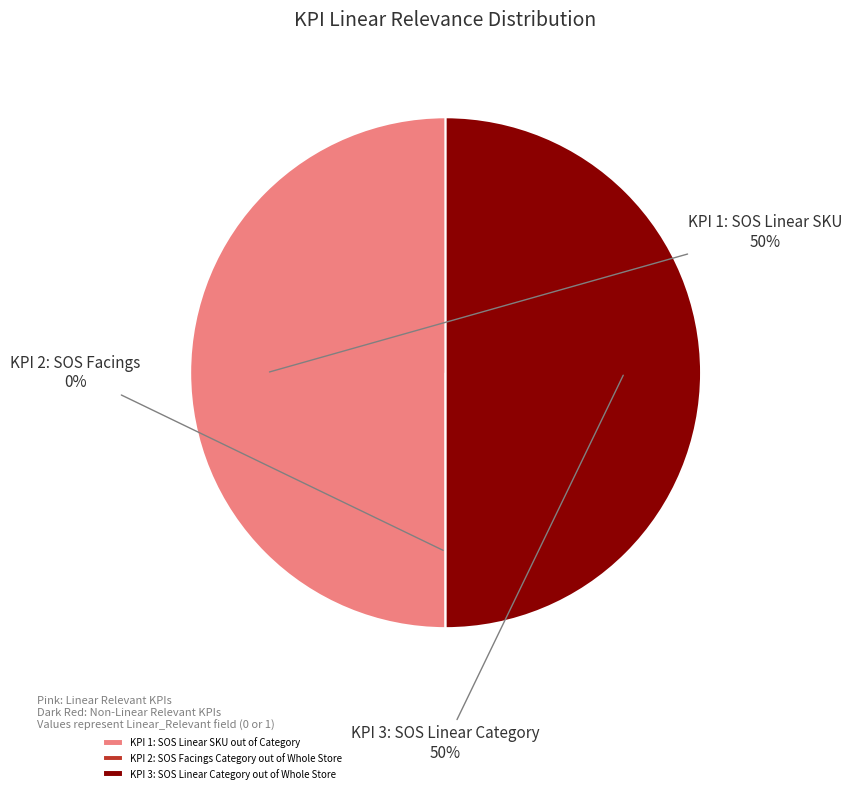

Rank the categories by value from lowest to highest.

KPI 2: SOS Facings Category out of Whole Store, KPI 1: SOS Linear SKU out of Category, KPI 3: SOS Linear Category out of Whole Store